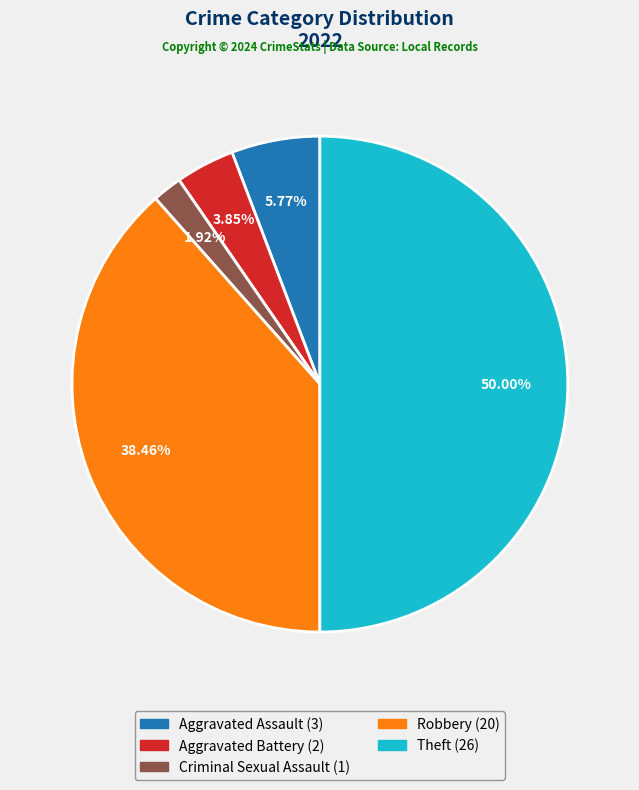

How many segments does this pie chart have?

6